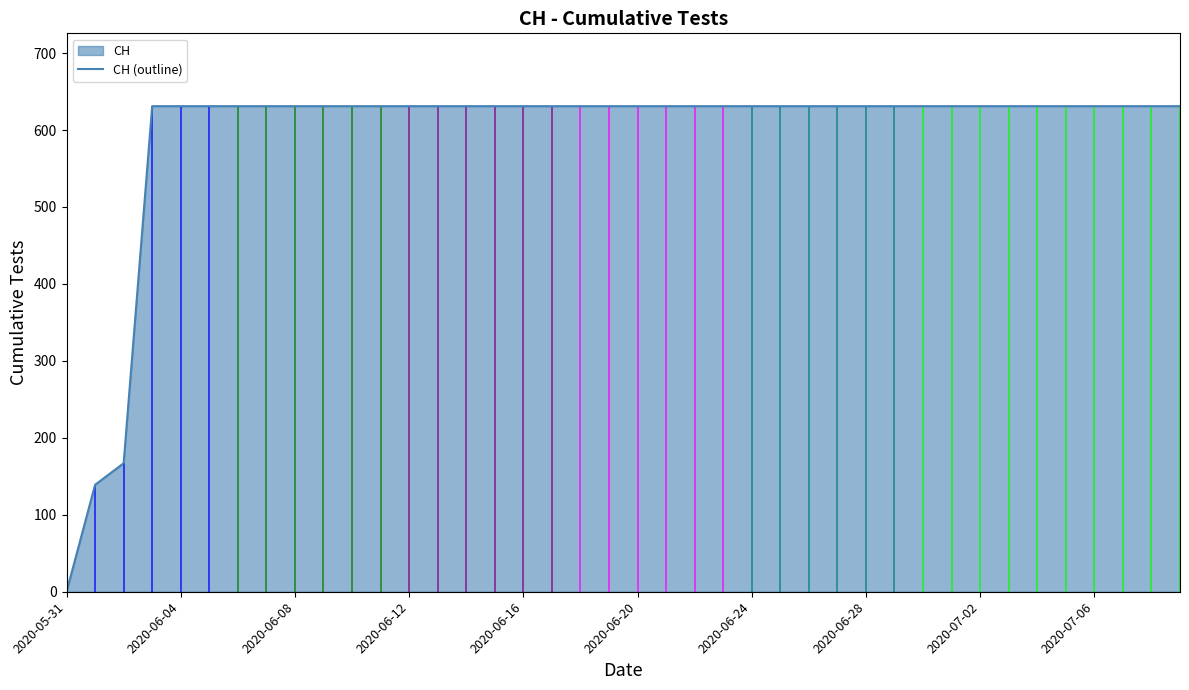

What position from the right is 2020-05-31?

40